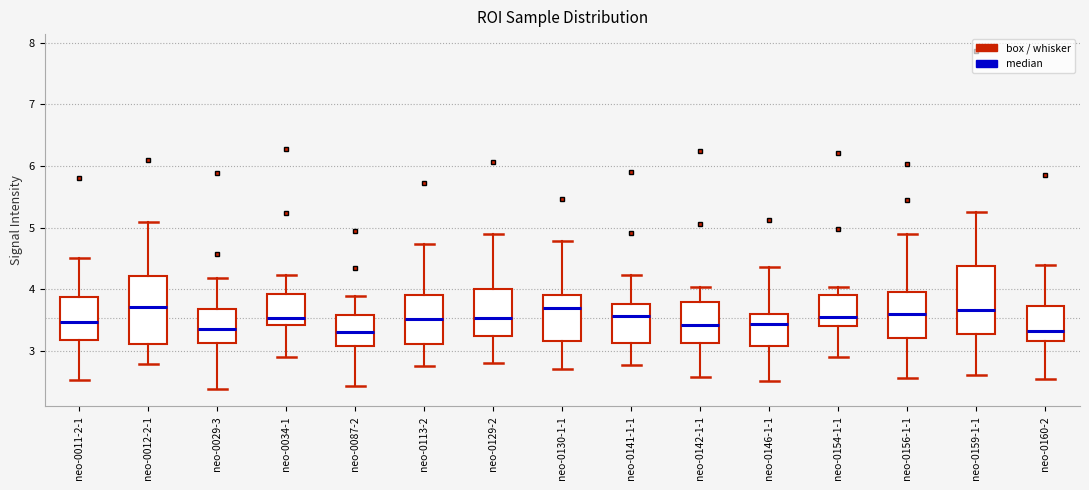

Reading left to right, read every box against the y-axis: the position of its median line, the range the box covers, and the ends of its whiskers. The values are not printed on the chart, so give them approximately, as read against the axis.

neo-0011-2-1: median 3.5, box 3.2 to 3.9, whiskers 2.5 to 4.5
neo-0012-2-1: median 3.7, box 3.1 to 4.2, whiskers 2.8 to 5.1
neo-0029-3: median 3.4, box 3.1 to 3.7, whiskers 2.4 to 4.2
neo-0034-1: median 3.5, box 3.4 to 3.9, whiskers 2.9 to 4.2
neo-0087-2: median 3.3, box 3.1 to 3.6, whiskers 2.4 to 3.9
neo-0113-2: median 3.5, box 3.1 to 3.9, whiskers 2.8 to 4.7
neo-0129-2: median 3.5, box 3.2 to 4.0, whiskers 2.8 to 4.9
neo-0130-1-1: median 3.7, box 3.2 to 3.9, whiskers 2.7 to 4.8
neo-0141-1-1: median 3.6, box 3.1 to 3.8, whiskers 2.8 to 4.2
neo-0142-1-1: median 3.4, box 3.1 to 3.8, whiskers 2.6 to 4.0
neo-0146-1-1: median 3.4, box 3.1 to 3.6, whiskers 2.5 to 4.4
neo-0154-1-1: median 3.6, box 3.4 to 3.9, whiskers 2.9 to 4.0
neo-0156-1-1: median 3.6, box 3.2 to 4.0, whiskers 2.6 to 4.9
neo-0159-1-1: median 3.7, box 3.3 to 4.4, whiskers 2.6 to 5.2
neo-0160-2: median 3.3, box 3.2 to 3.7, whiskers 2.5 to 4.4